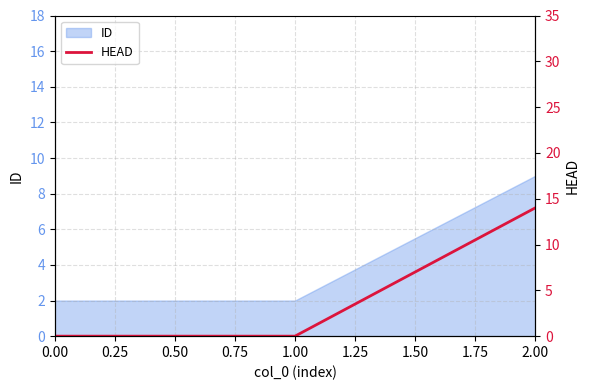

The ID series shows 1 at 0.00. True or false?

False